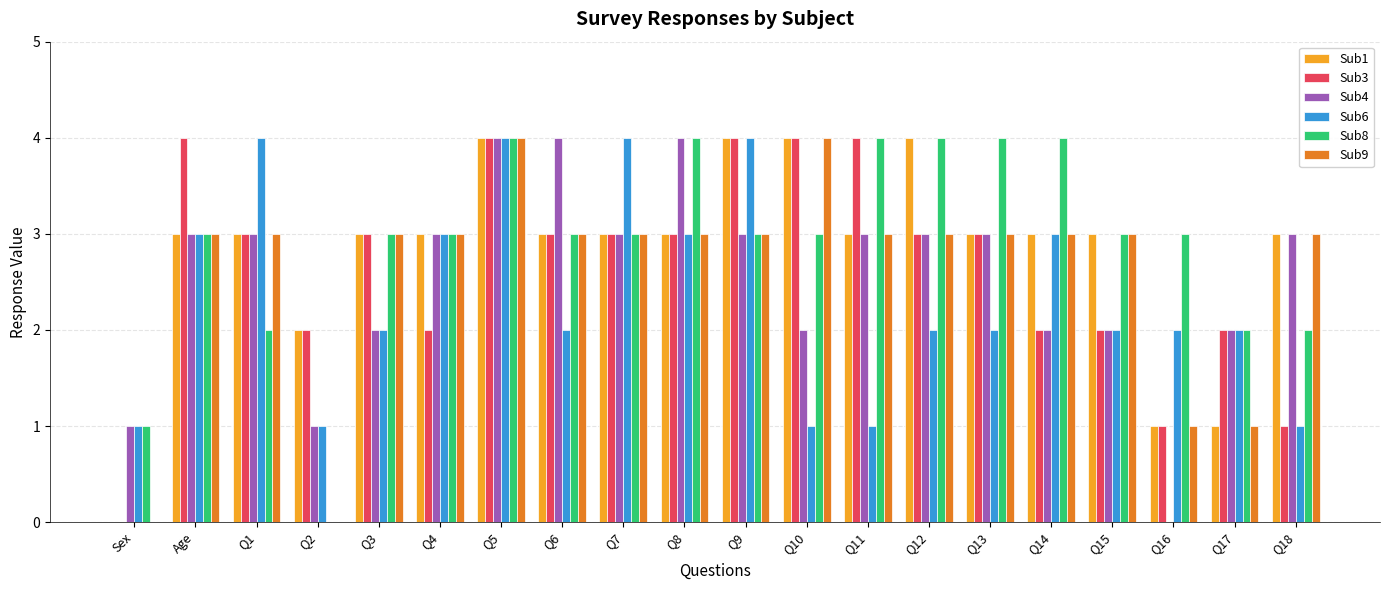

How many groups of bars are there?

20